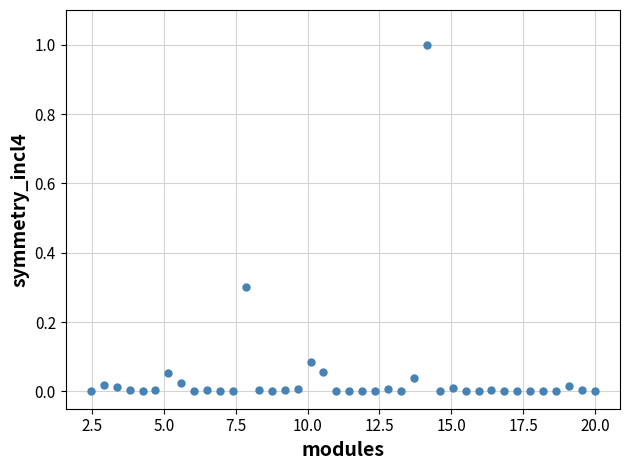

What is the range of Y values (max minus min)?

1.0